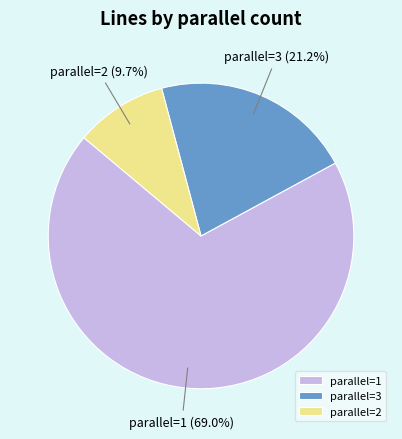

Which slice represents more than half of the pie?

parallel=1